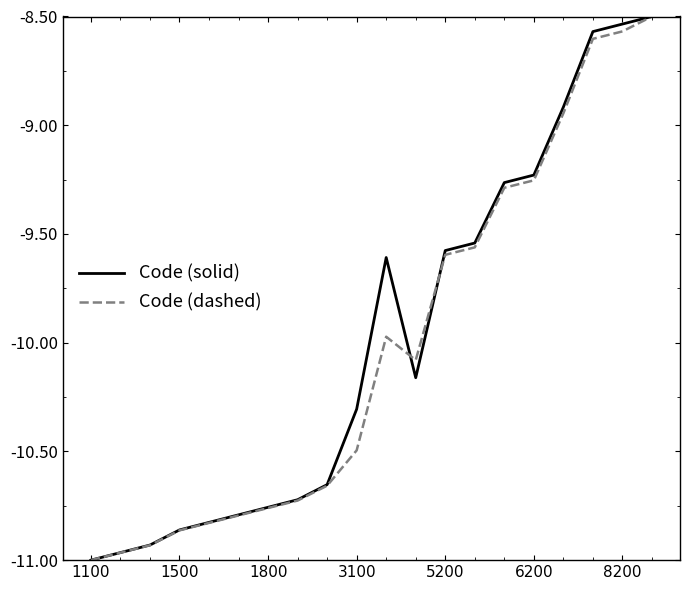

At which category does Code (solid) reach its first local valley?

11